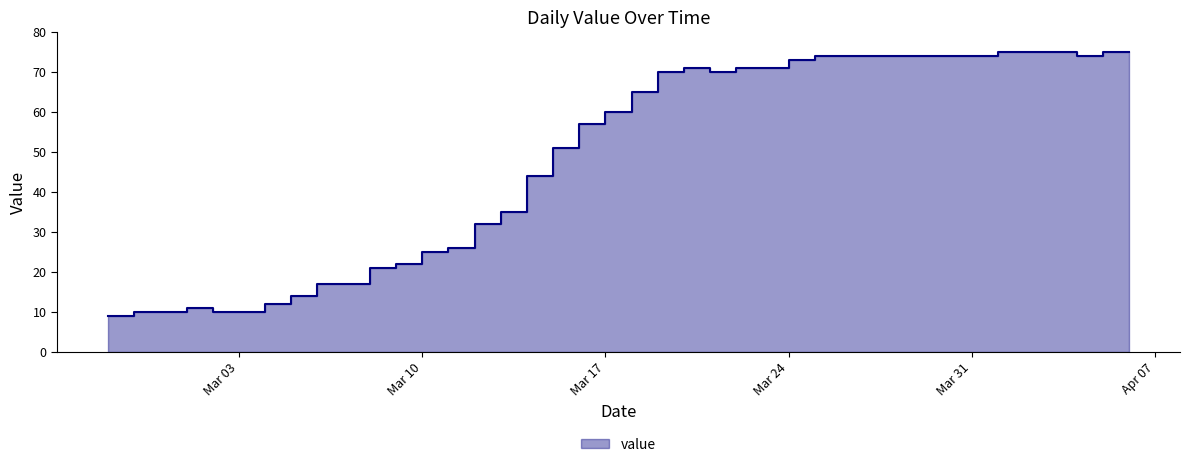

What is the ratio of the value at 2020-03-14 to the value at 2020-03-16?

0.8